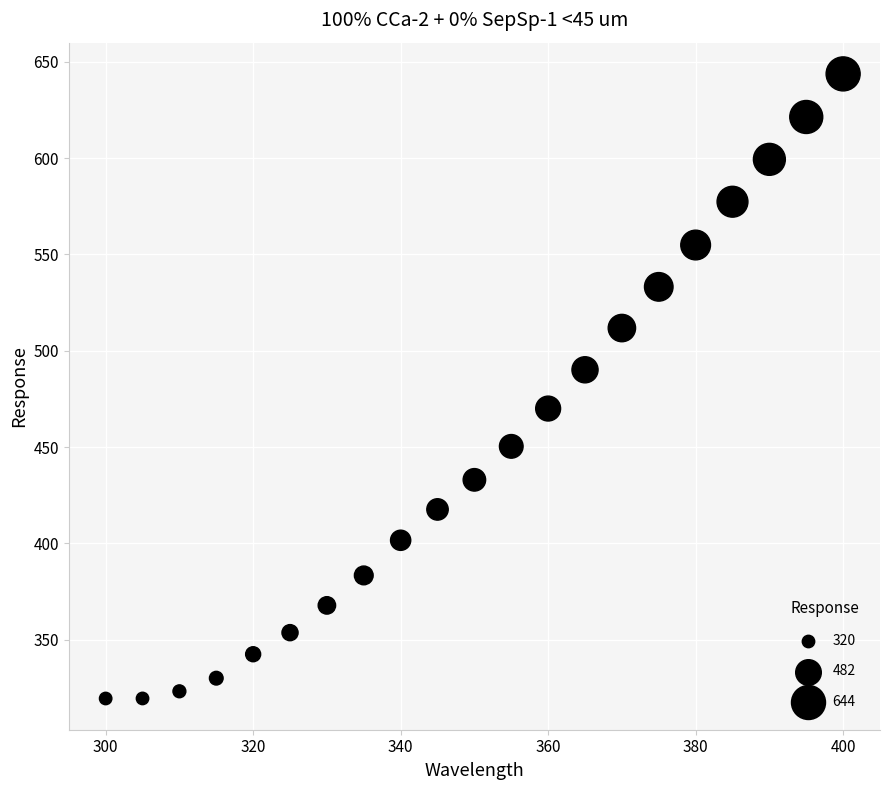

How many data points are displayed?

21